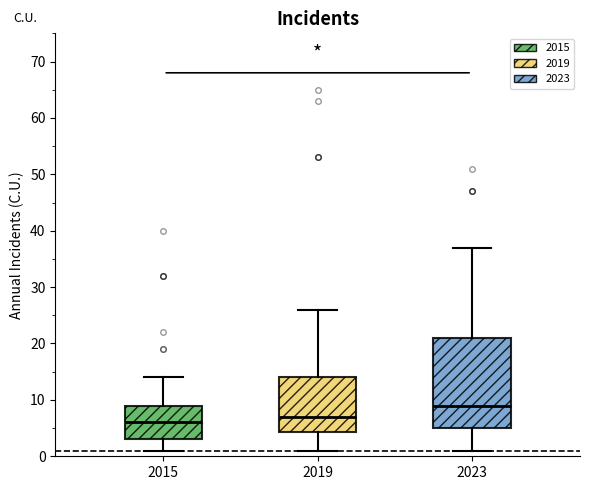

Which box's median line is the highest?

2023